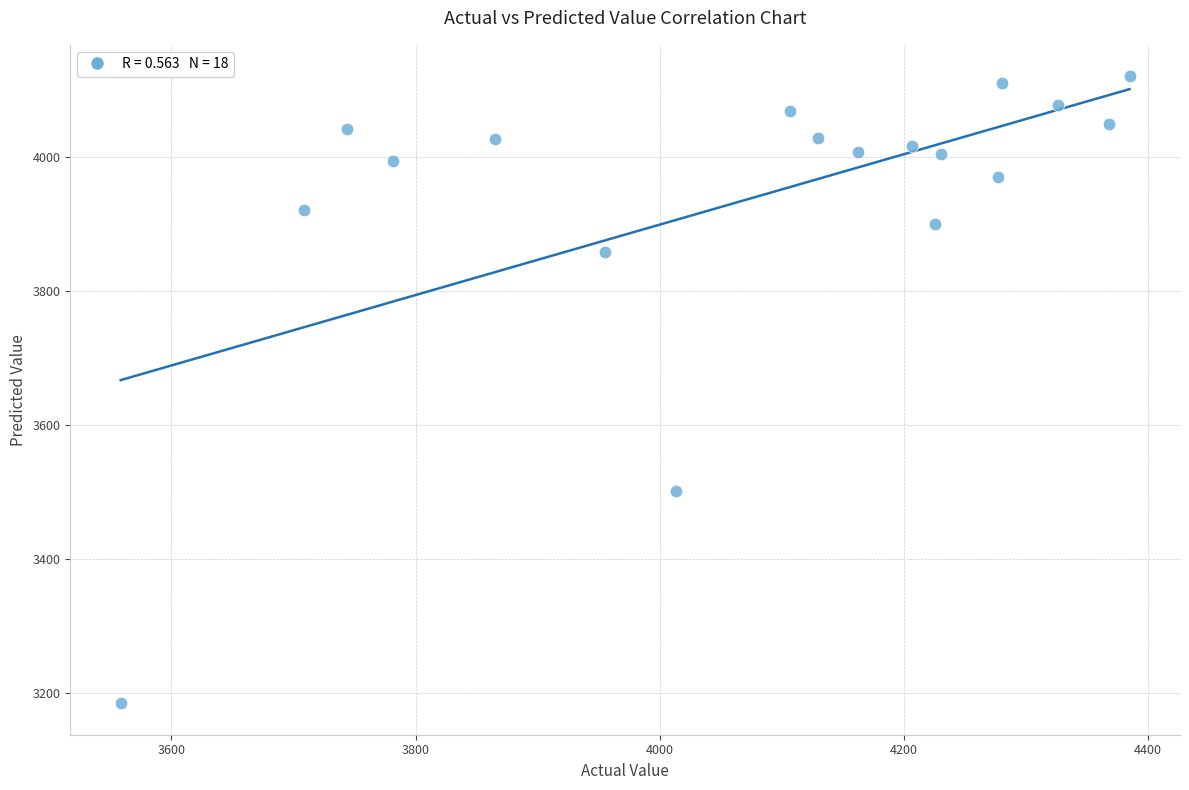

What Y value in the scatter plot is closest to 3652?

3501.6